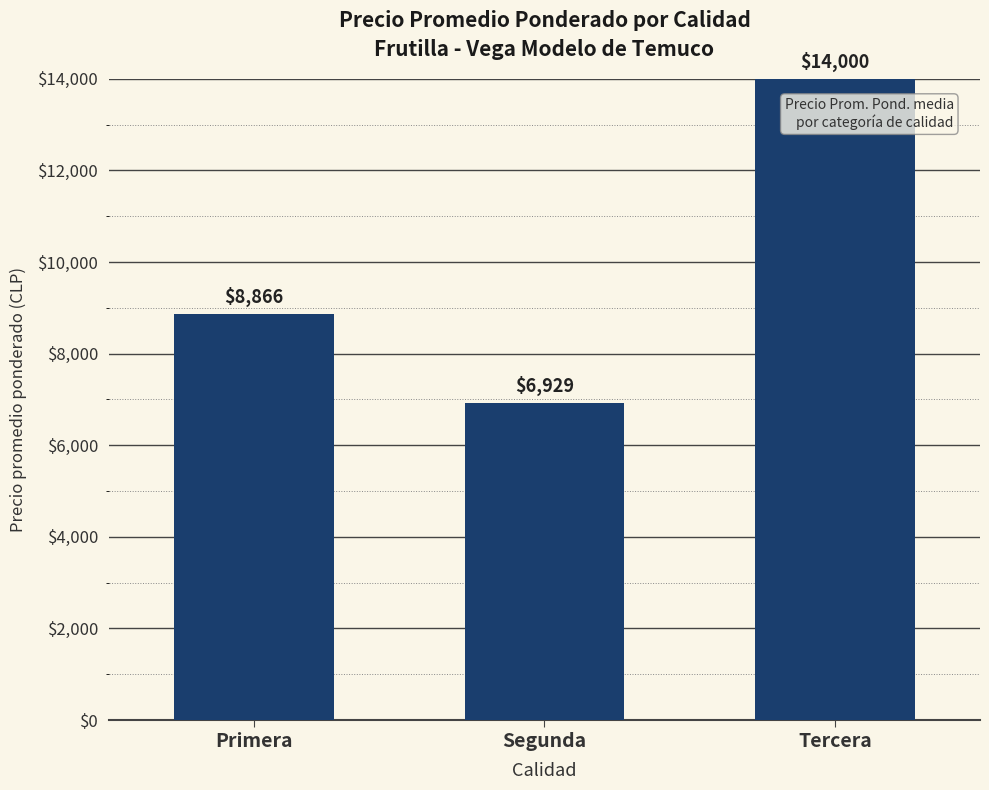

What is the ratio of the value at Primera to the value at Segunda?

1.3